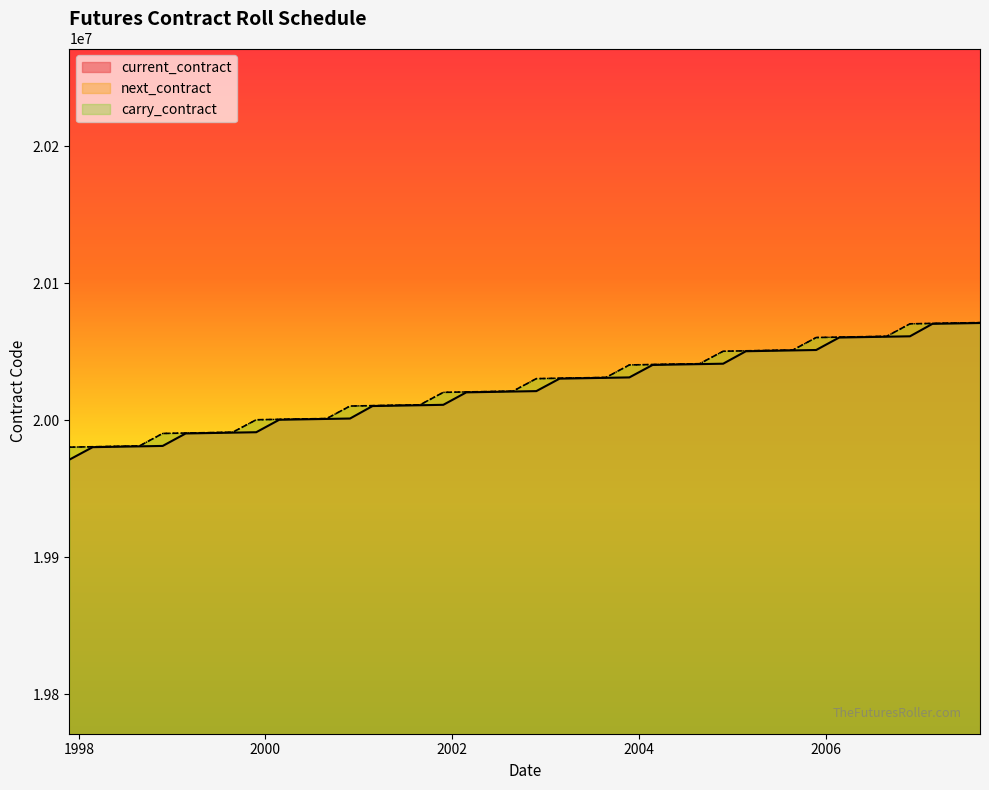

Does the chart display data point markers on the line(s)?

No